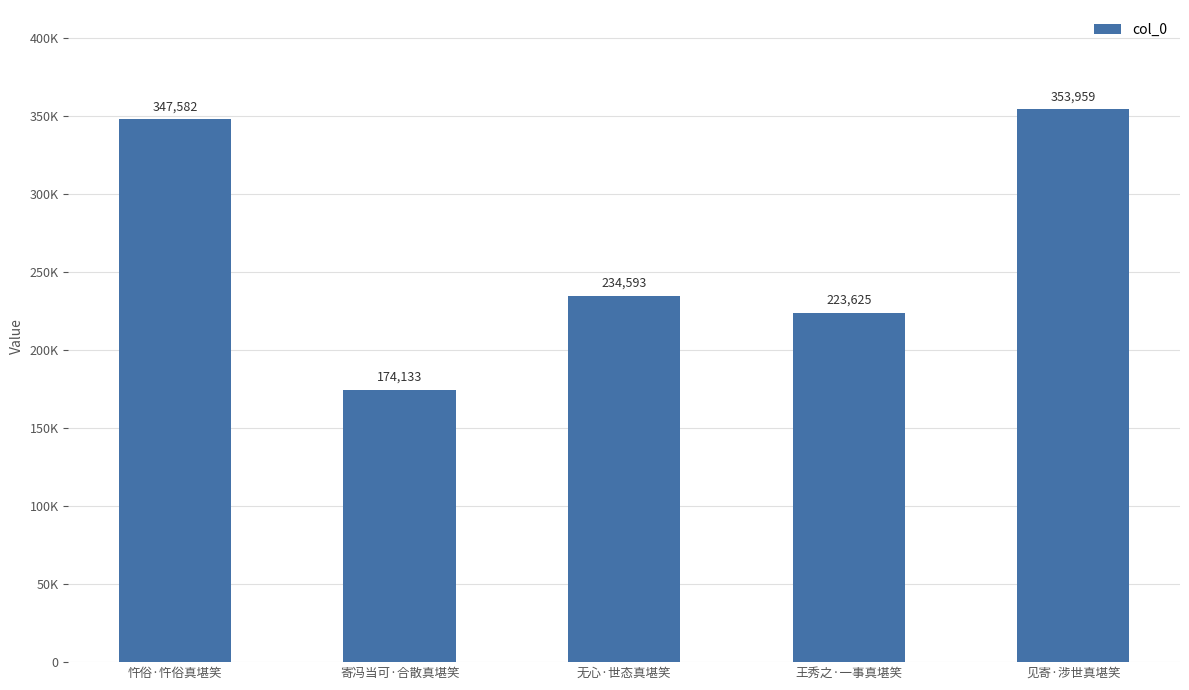

Does the chart contain any negative values?

No